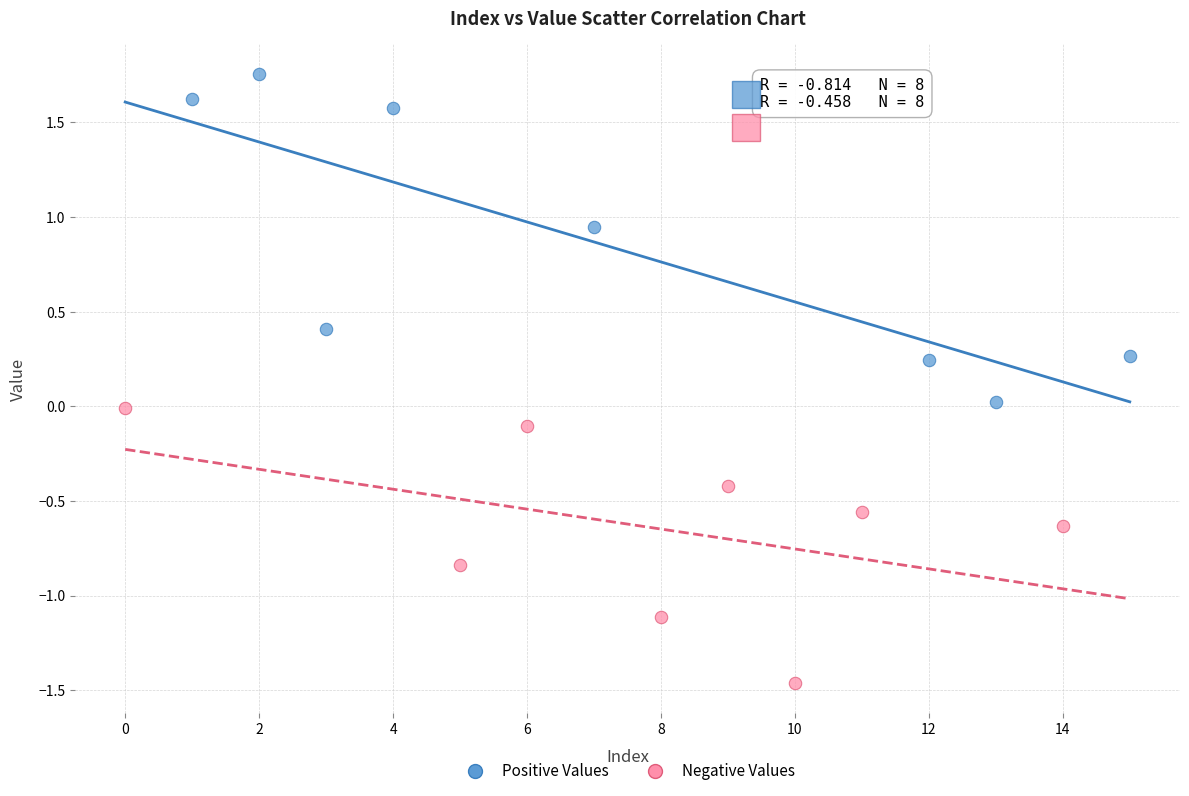

Which series reaches the minimum Y coordinate?

Negative Values